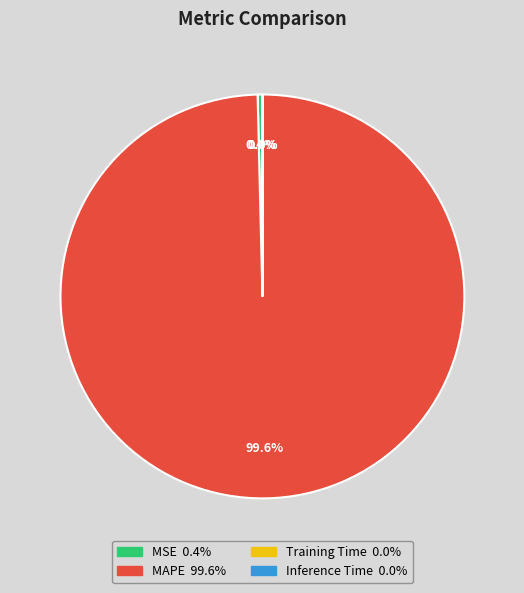

Which slice is the largest?

MAPE